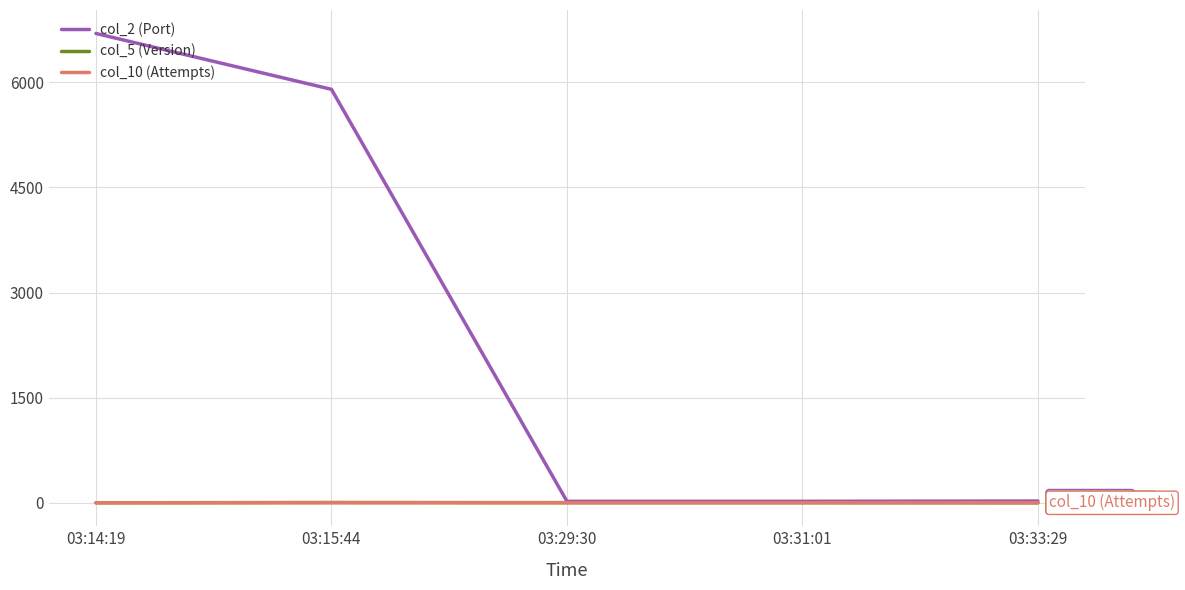

How many lines are shown in the chart?

3